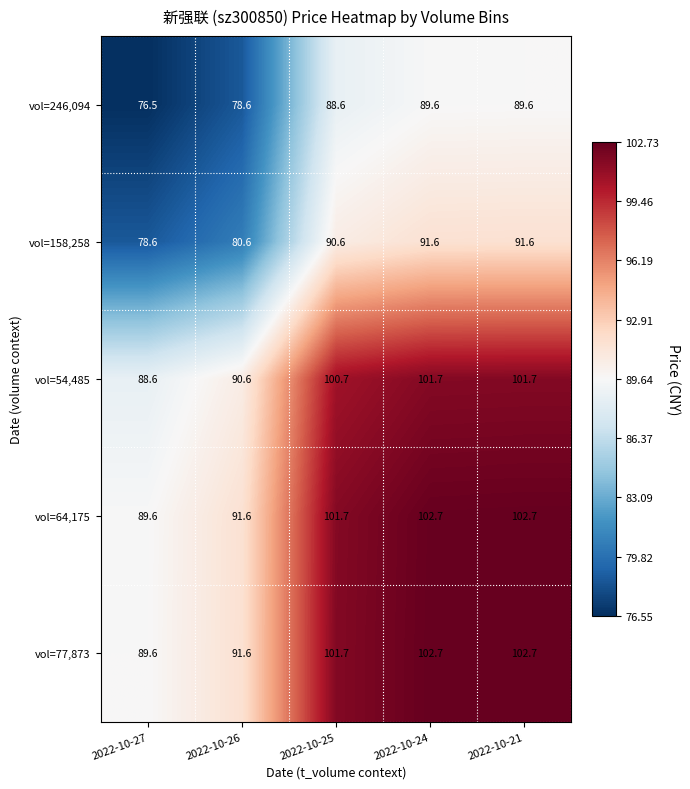

What is the difference between the maximum and minimum values in the vol=64,175 series?

13.1